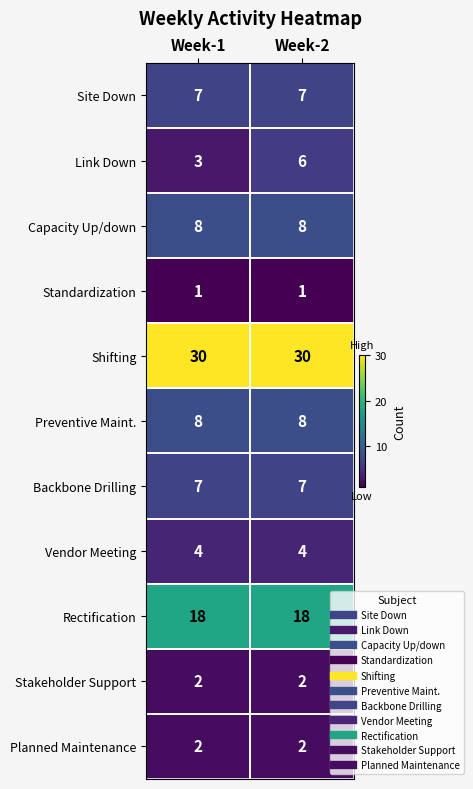

At which category is the sum across all series the highest?

Week-2